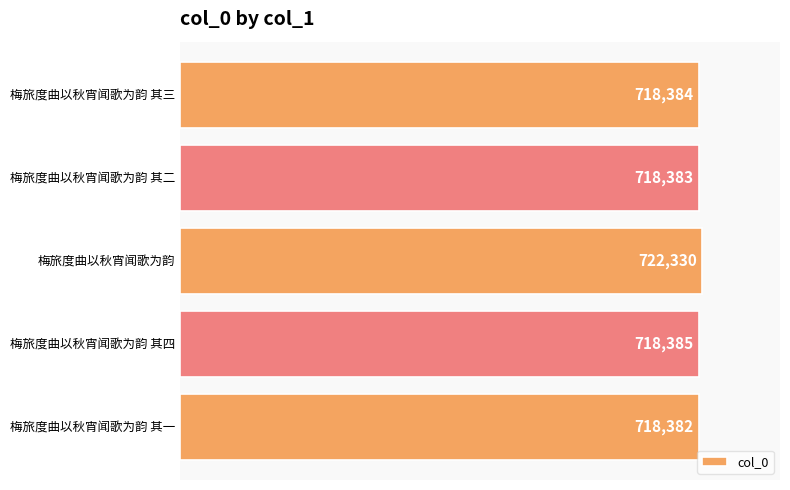

What is the ratio of the value at 梅旅度曲以秋宵闻歌为韵 其四 to the value at 梅旅度曲以秋宵闻歌为韵 其三?

1.0